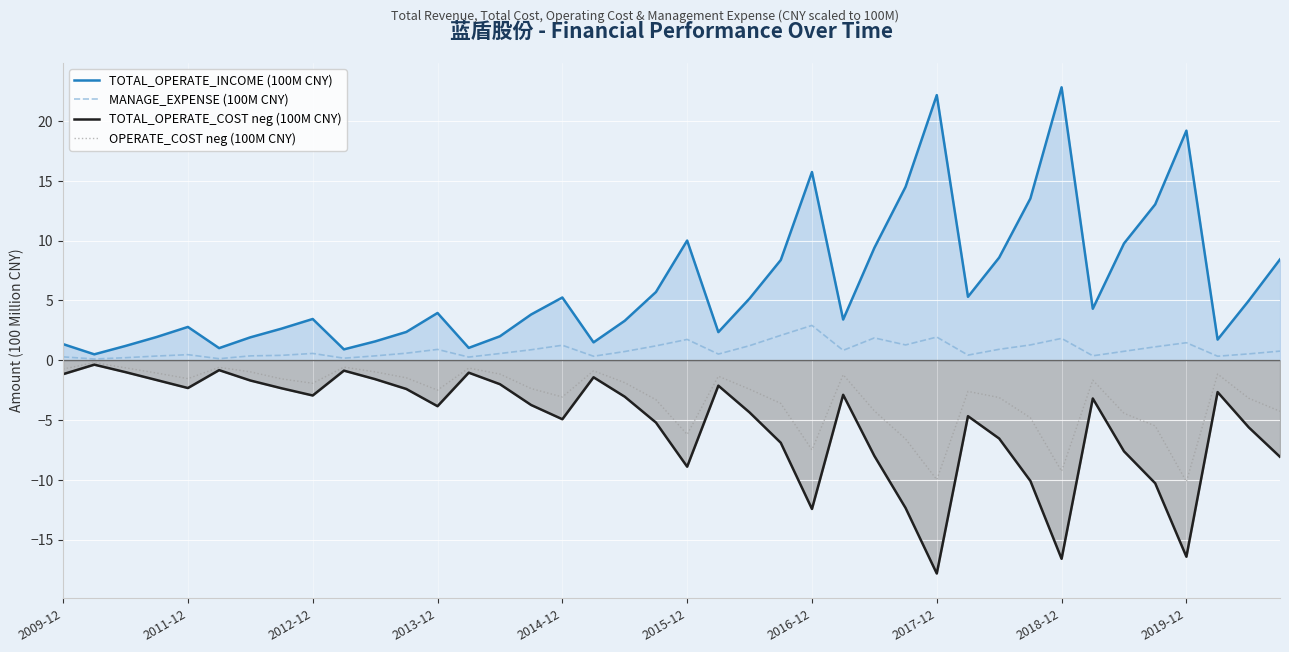

Is it true that OPERATE_COST neg (100M CNY) equals -6.2 at 2015-12?

True